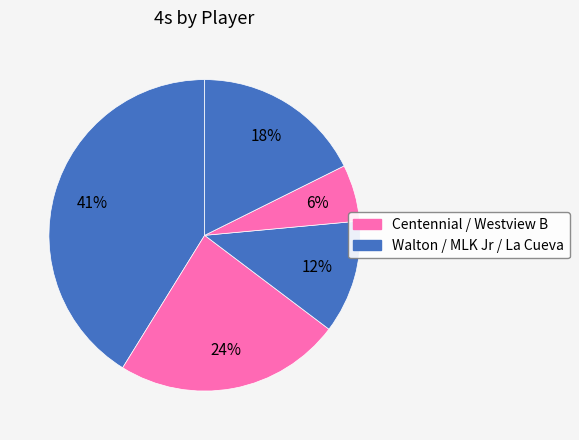

How many segments does this pie chart have?

5